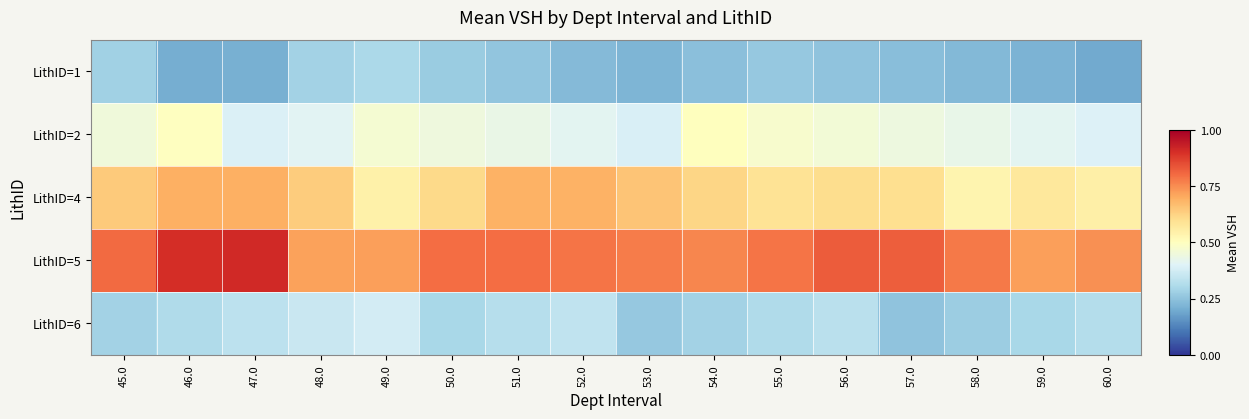

At which category is the sum across all series the highest?

46.0